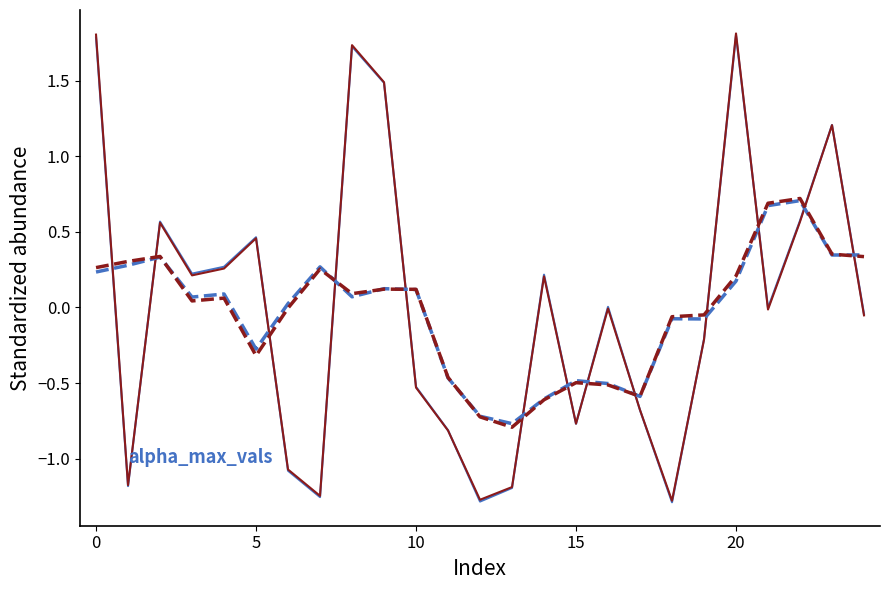

What is the greatest value displayed?

1.8